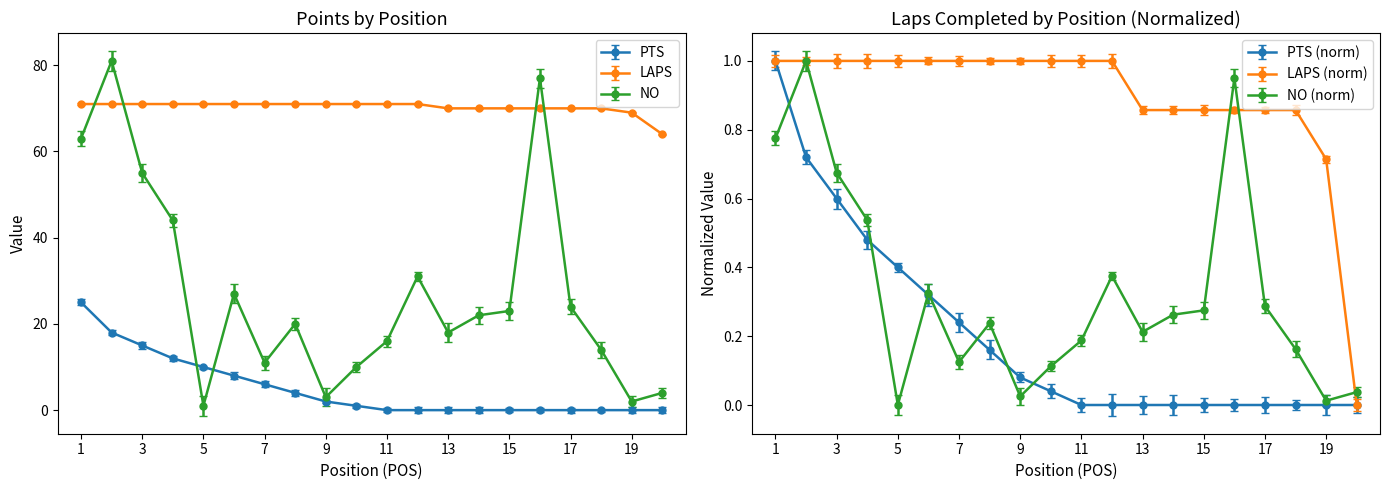

Rank the categories by LAPS value from lowest to highest.

20, 19, 13, 14, 15, 16, 17, 18, 1, 2, 3, 4, 5, 6, 7, 8, 9, 10, 11, 12